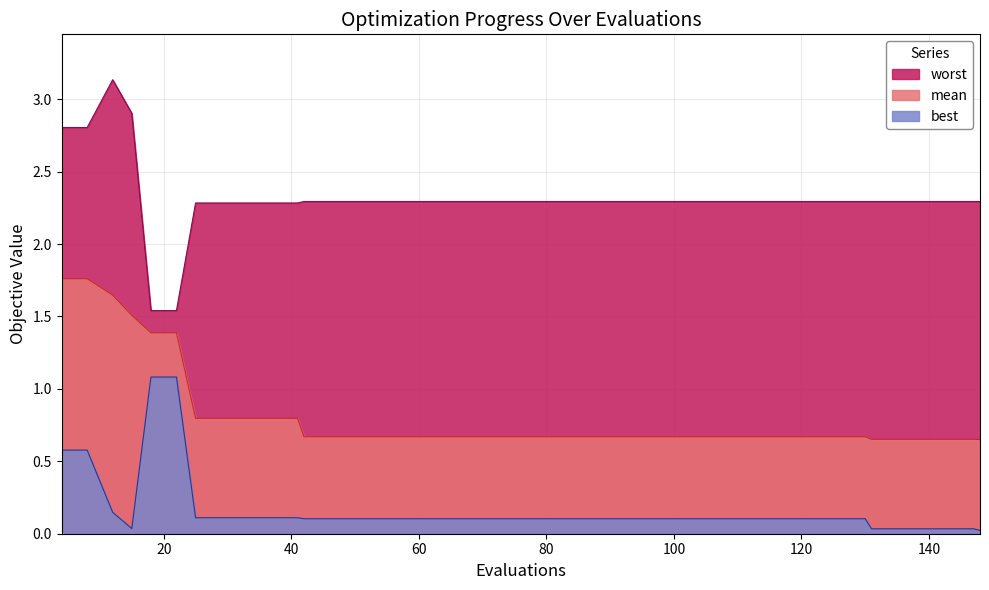

In worst, how many points are higher than both neighbors (excluding endpoints)?

1